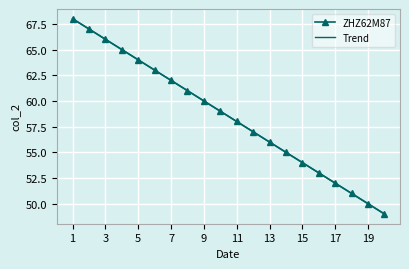

True or false: Trend and ZHZ62M87 cross at least once.

False